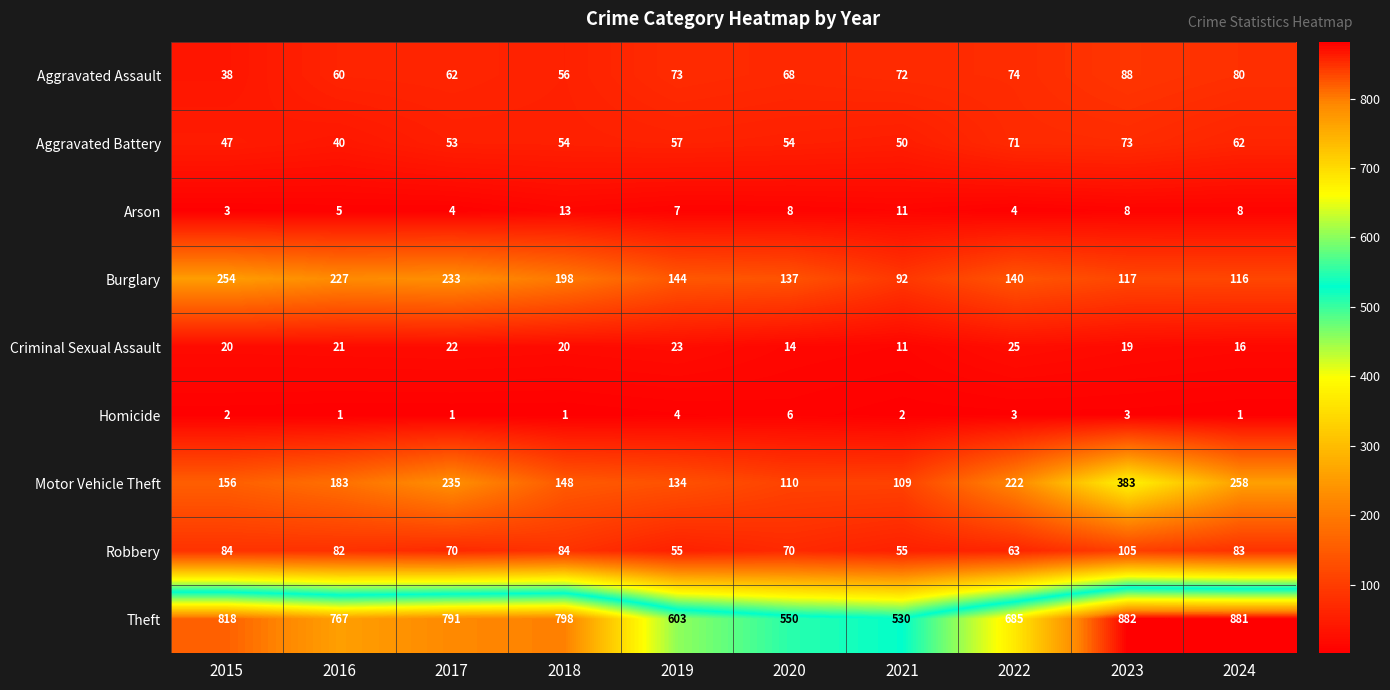

What is the sum of the Aggravated Assault values at 2024 and 2020?

148